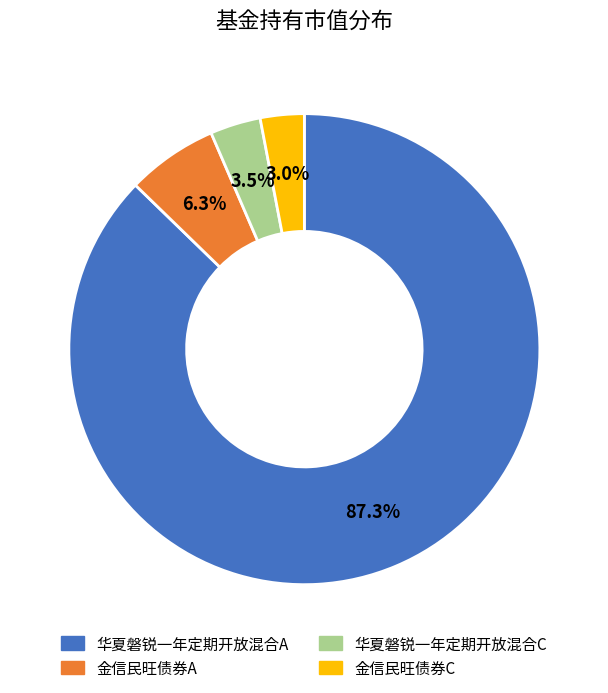

Do 金信民旺债券A and 华夏磐锐一年定期开放混合A together represent more than half of the pie?

Yes